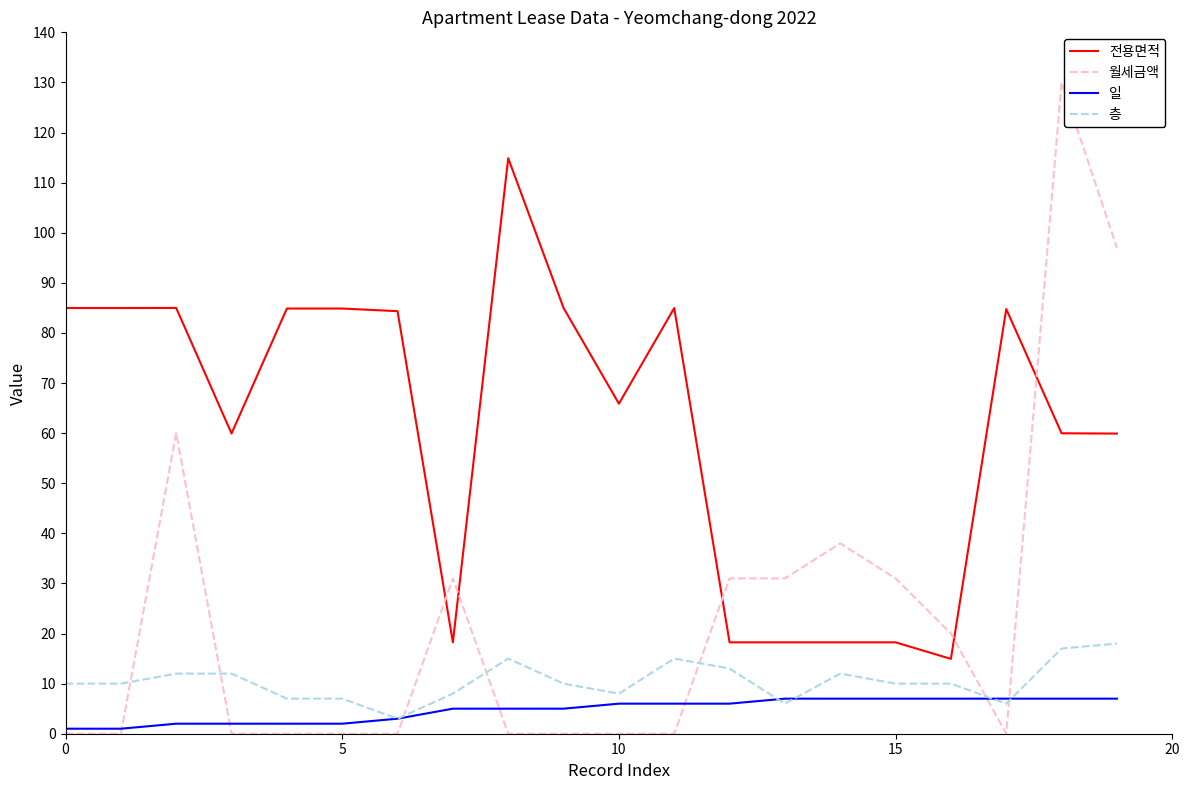

Which series has the largest range (max minus min)?

월세금액